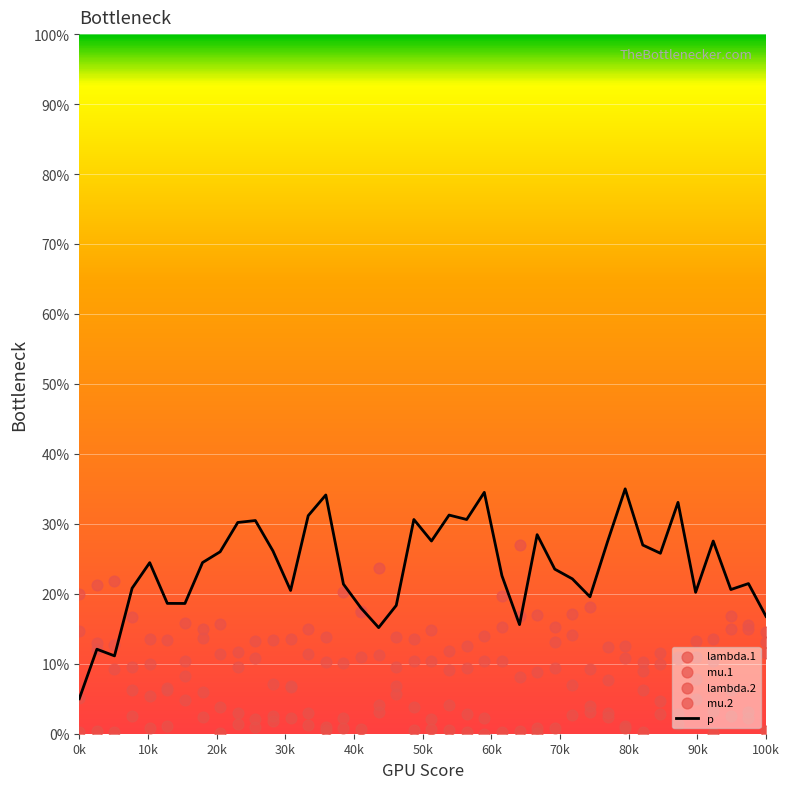

What is the highest value of the p series?

35.0